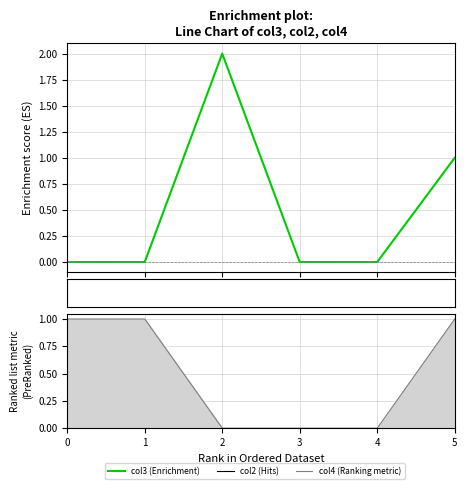

Rank the series at 3 from lowest to highest value.

col3, col4